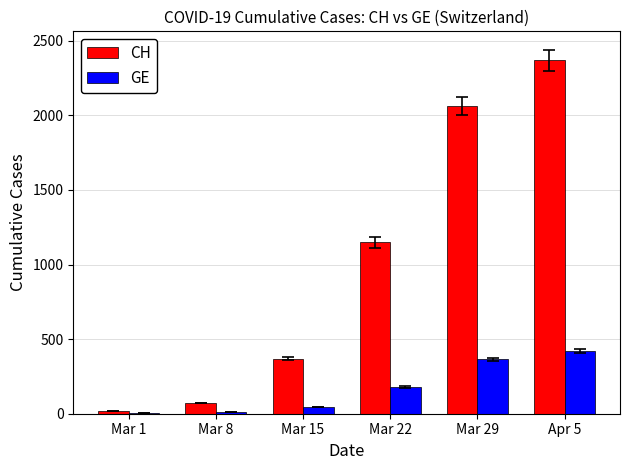

Count the number of data series in this chart.

2